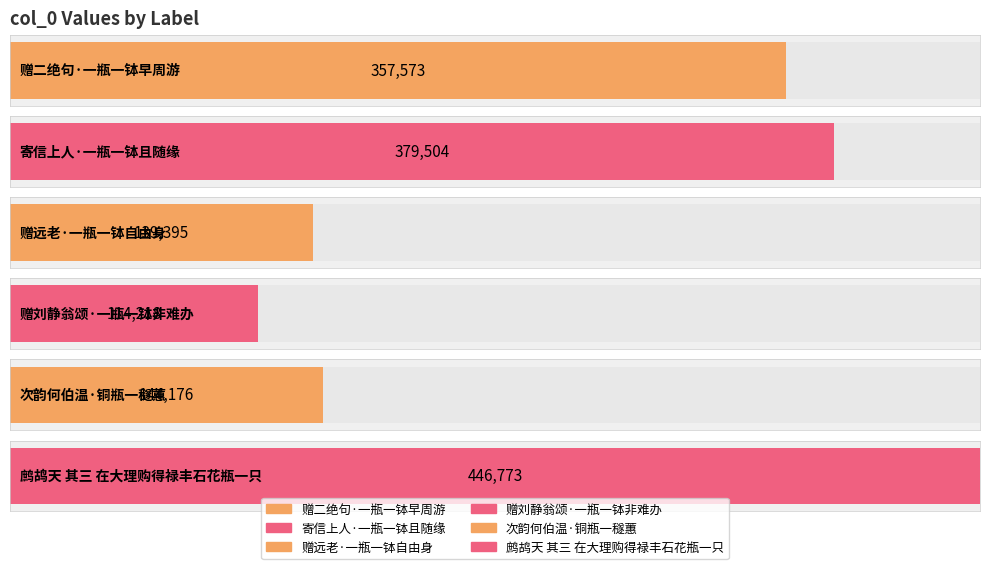

What is the sum of all values?

1581639